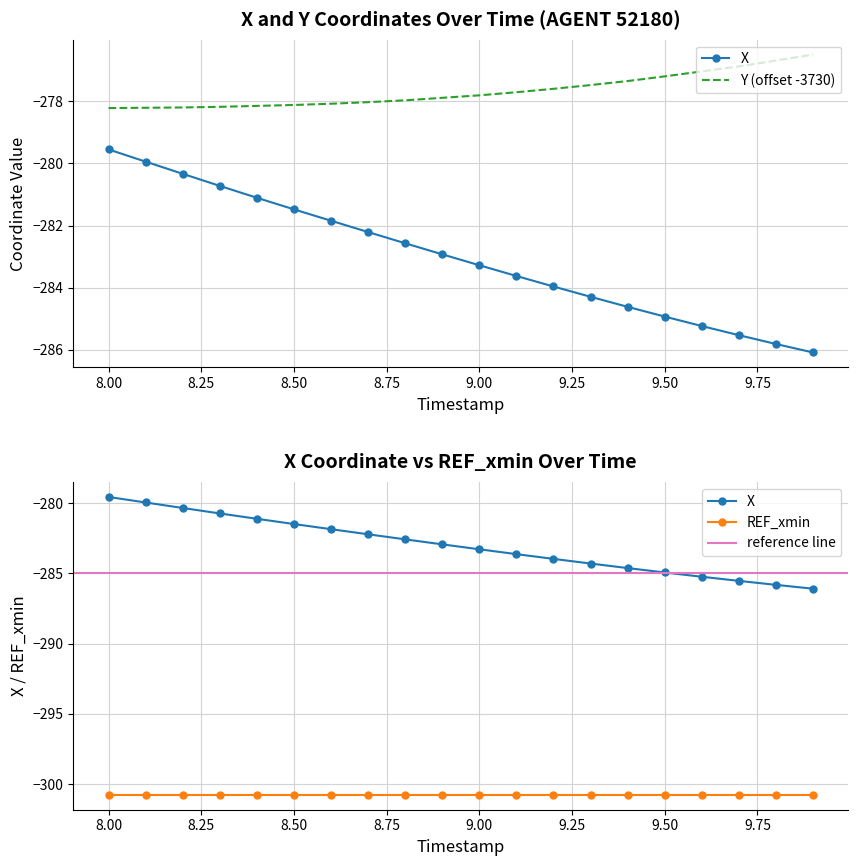

How many values in the X series exceed -282?

7